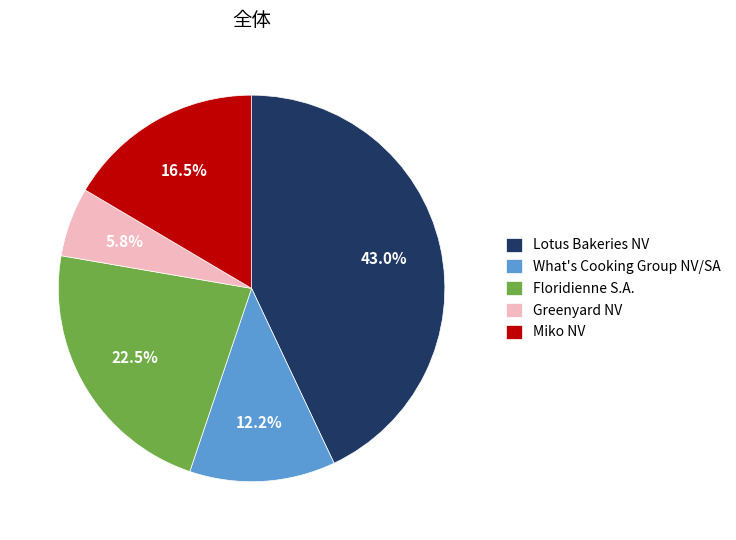

How many slices are in this pie chart?

5